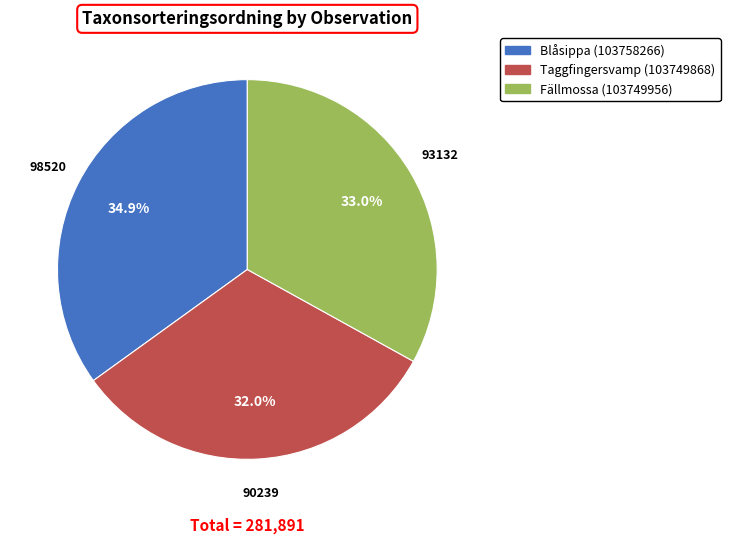

Is there a majority slice in this chart?

No